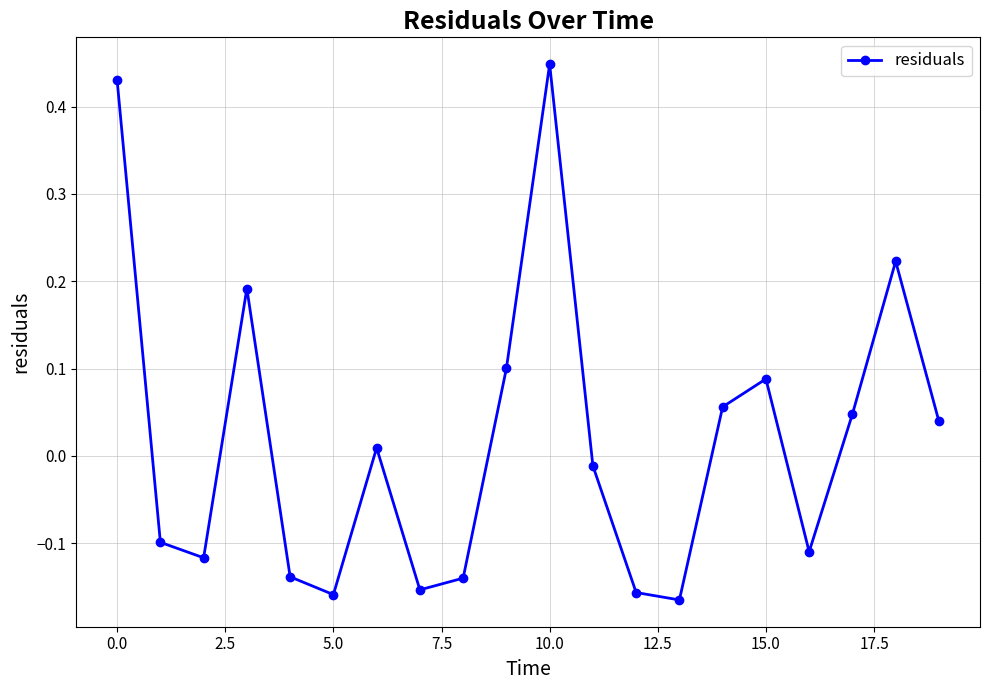

What is the difference between the maximum and second lowest values?

0.6